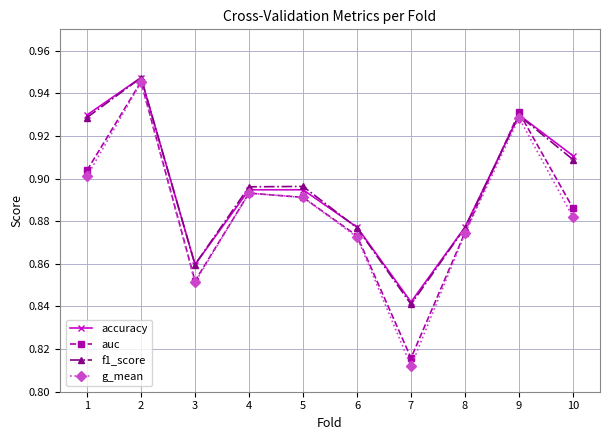

How many lines are shown in the chart?

4